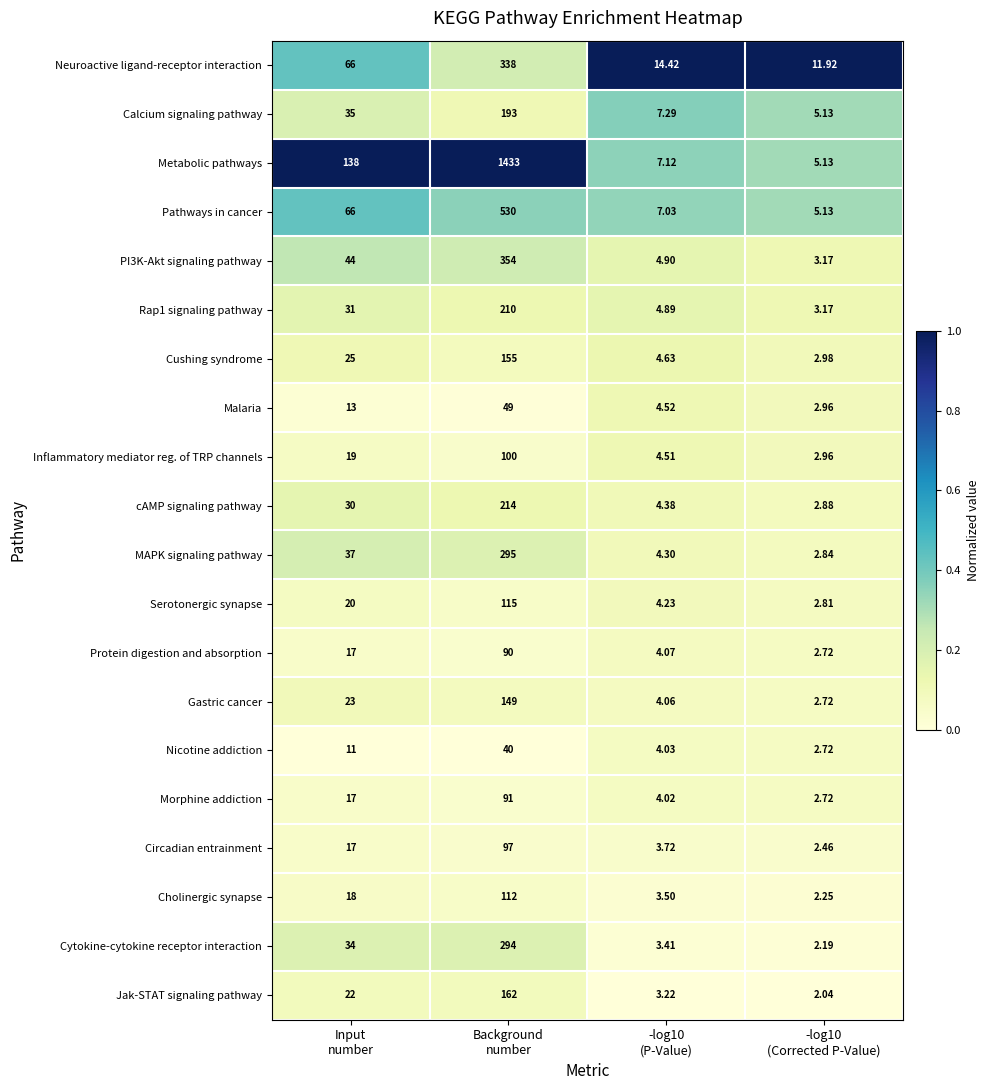

Which series has the widest spread of values?

Metabolic pathways